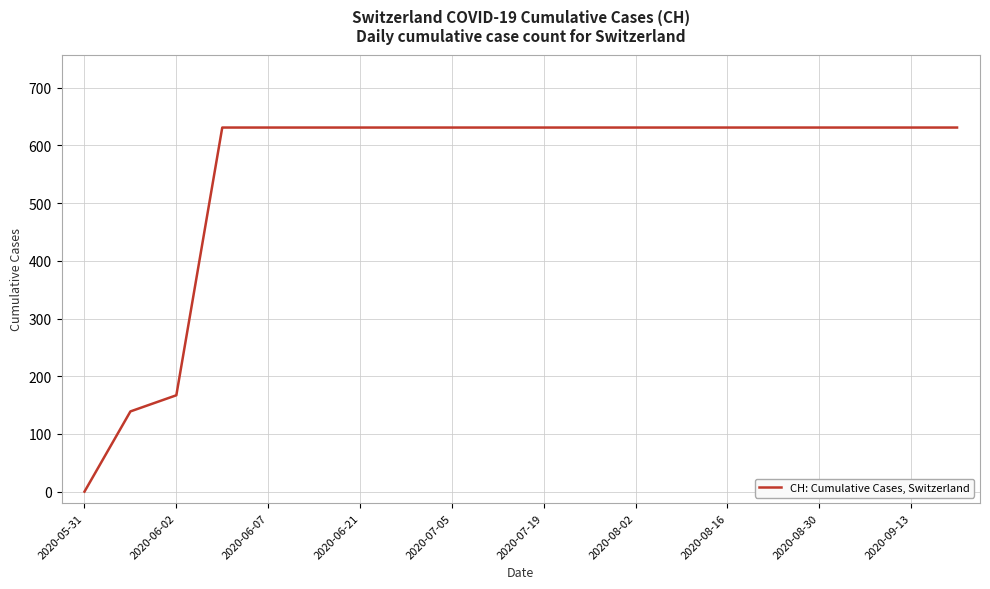

Reading right to left, what are all the values shown in this chart?

631	631	631	631	631	631	631	631	631	631	631	631	631	631	631	631	631	167	139	0